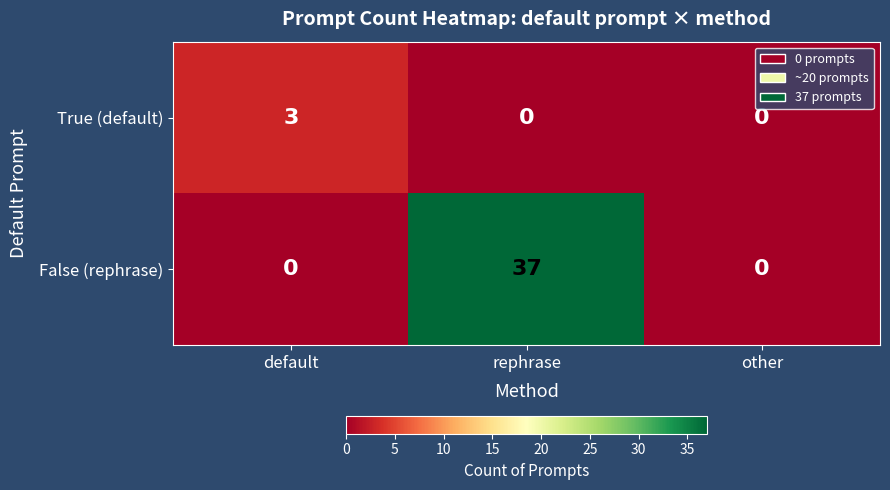

Reading left to right, extract all data points from this chart.

True (default): default=3	rephrase=0	other=0
False (rephrase): default=0	rephrase=37	other=0